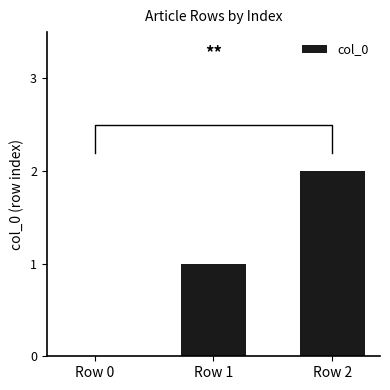

What is the sum of the values at Row 0 and Row 2?

2